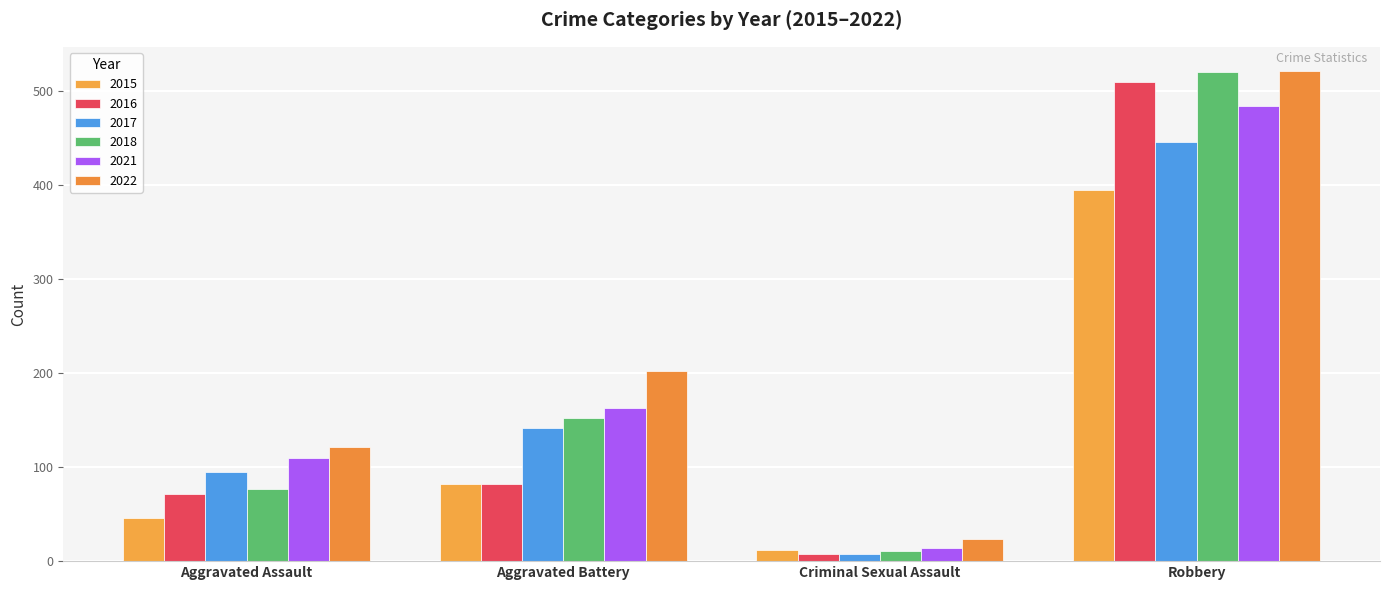

List the labels in order of 2015 value, smallest first.

Criminal Sexual Assault, Aggravated Assault, Aggravated Battery, Robbery